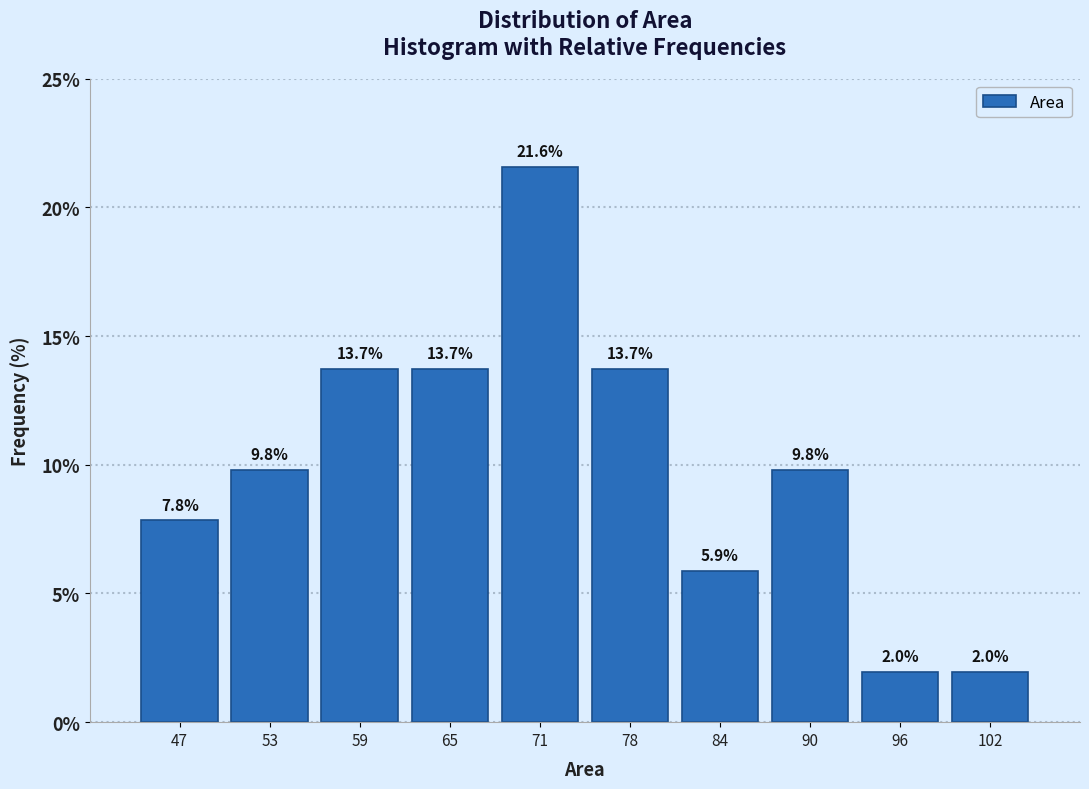

Reading left to right, list every bar in this chart as the range it spans on the x-axis followed by its height. The bar edges are not printed on the chart, so give them approximately, as read against the axis.

44 to 50: 7.8
50 to 56: 9.8
56 to 62: 13.7
62 to 68: 13.7
68 to 75: 21.6
75 to 81: 13.7
81 to 87: 5.9
87 to 93: 9.8
93 to 99: 2.0
99 to 105: 2.0